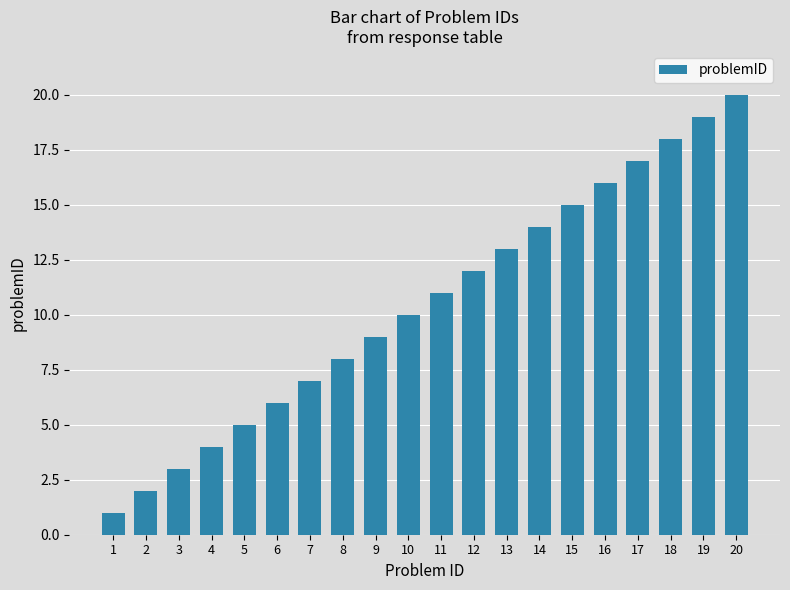

What is the sum of the values at 8 and 10?

18